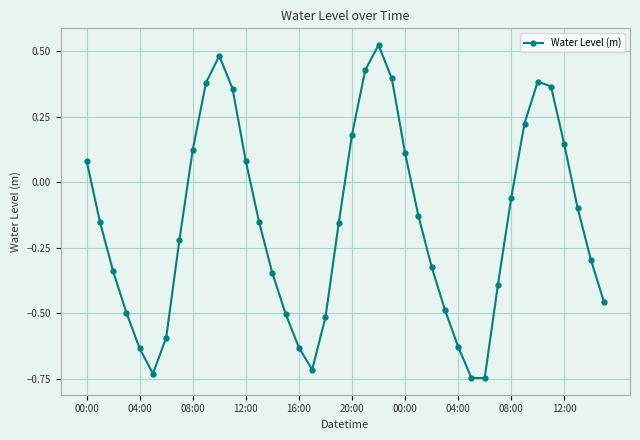

What is the sum of all values?

-6.3